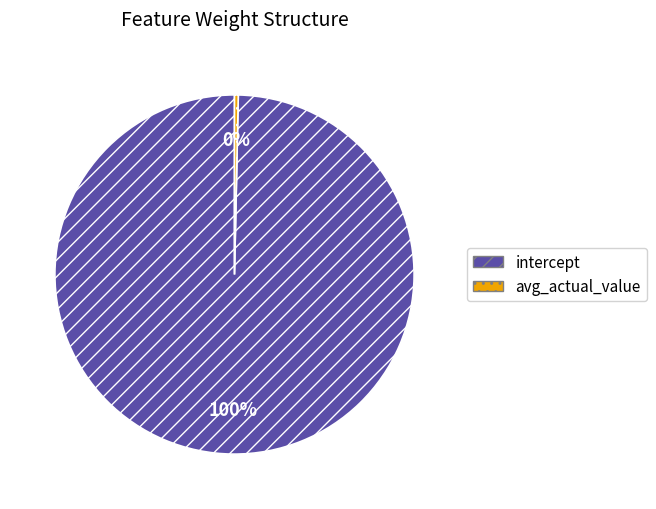

Is it true that avg_actual_value is 0% of the pie?

True